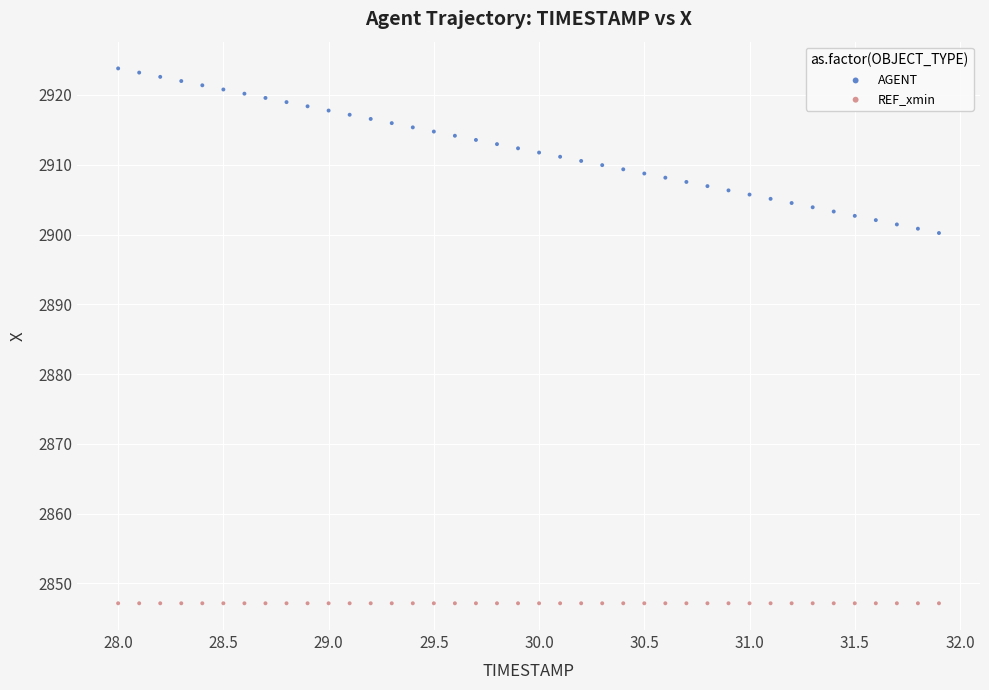

Which series contains the highest Y value?

AGENT